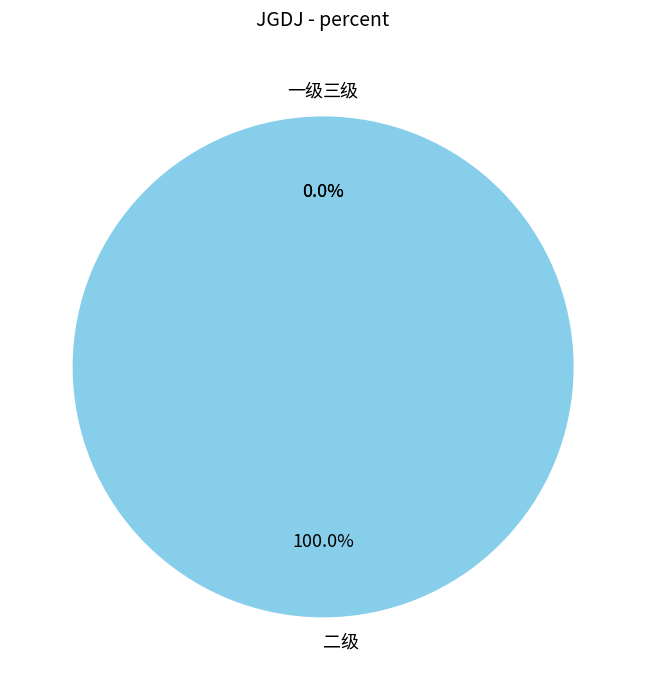

How many slices are in this pie chart?

3